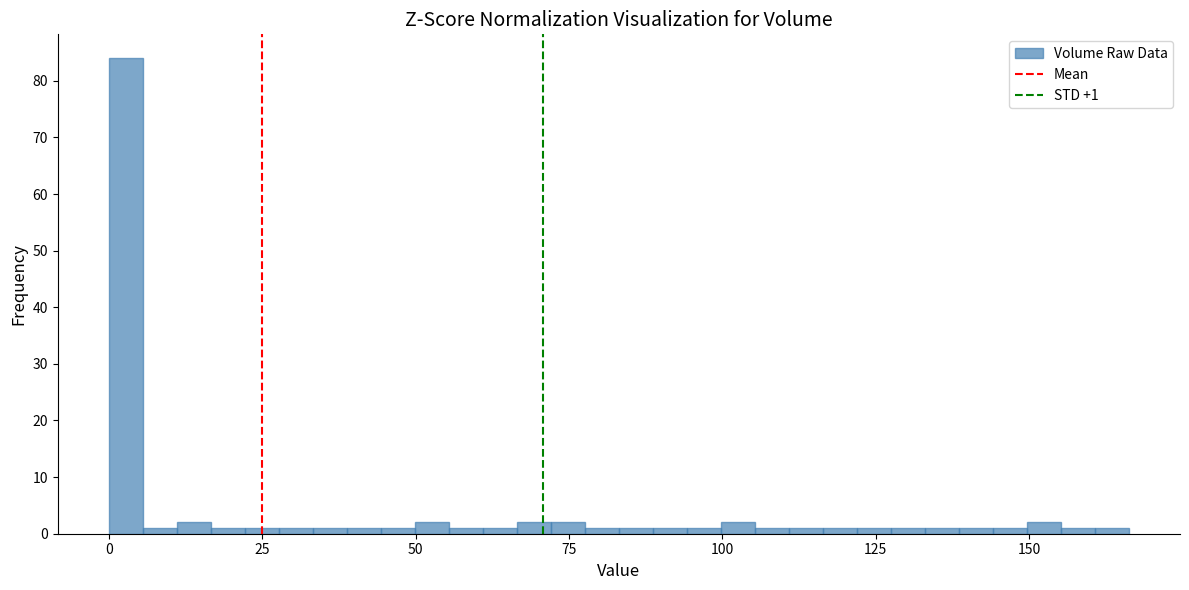

Around what value on the x-axis is the tallest bar? Give the approximate position of its centre, as read against the axis.

5